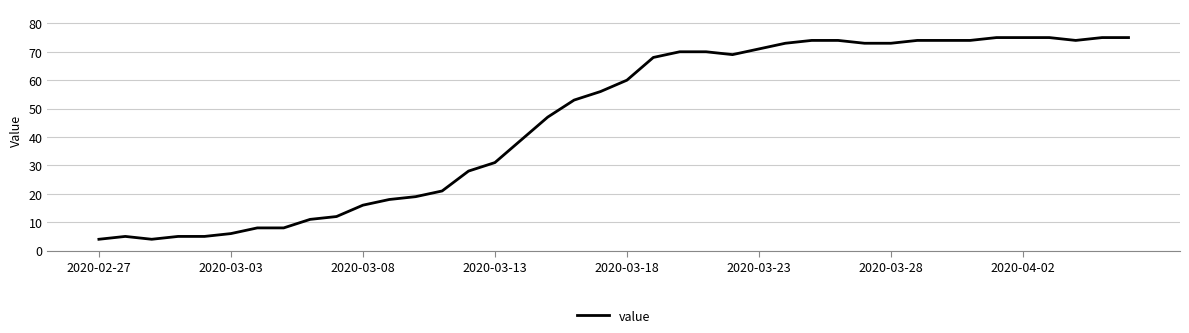

True or false: there are more than 0 points higher than both neighbors.

True